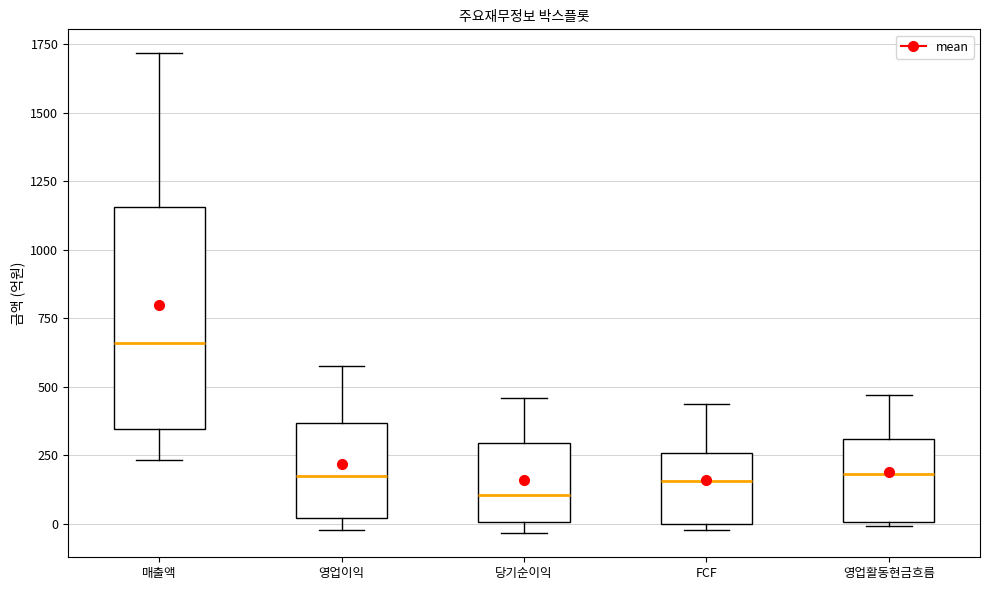

Where is the lower edge of the box for 영업이익 on the y-axis? The values are not printed on the chart, so give them approximately, as read against the axis.

0